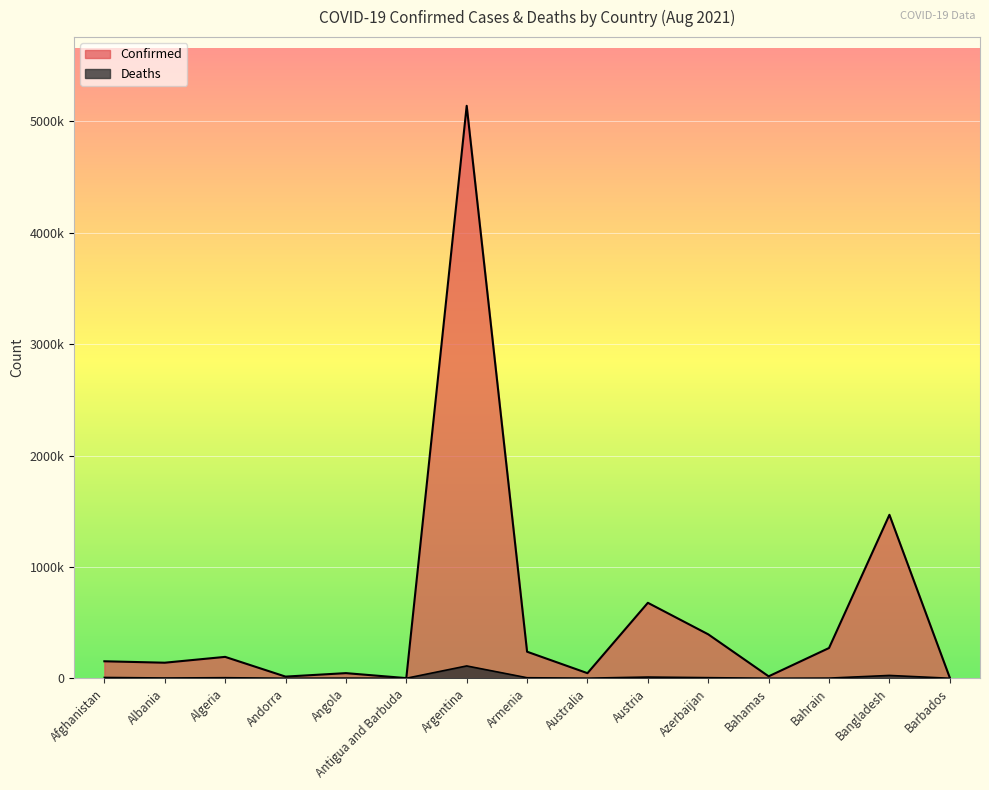

How many data points does each series have?

15